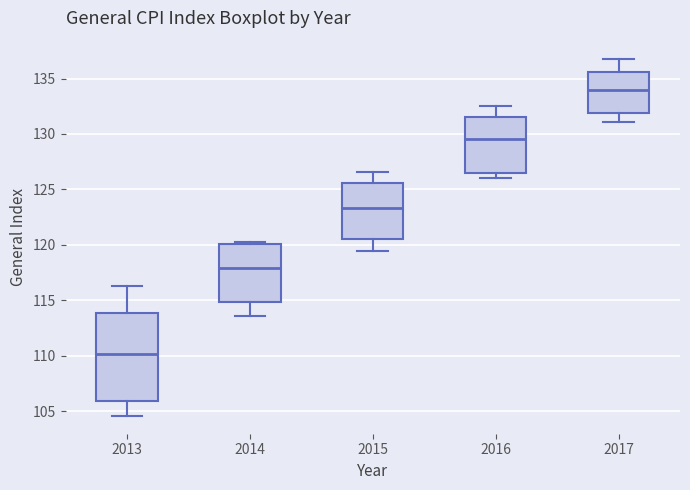

Reading left to right, transcribe this box plot: for each box, give where its median line is, the range the box spans, and where its two whiskers end, as read against the y-axis. The values are not printed on the chart, so give them approximately, as read against the axis.

2013: median 110.0, box 106.0 to 114.0, whiskers 104.5 to 116.5
2014: median 118.0, box 115.0 to 120.0, whiskers 113.5 to 120.5
2015: median 123.5, box 120.5 to 125.5, whiskers 119.5 to 126.5
2016: median 129.5, box 126.5 to 131.5, whiskers 126.0 to 132.5
2017: median 134.0, box 132.0 to 135.5, whiskers 131.0 to 137.0